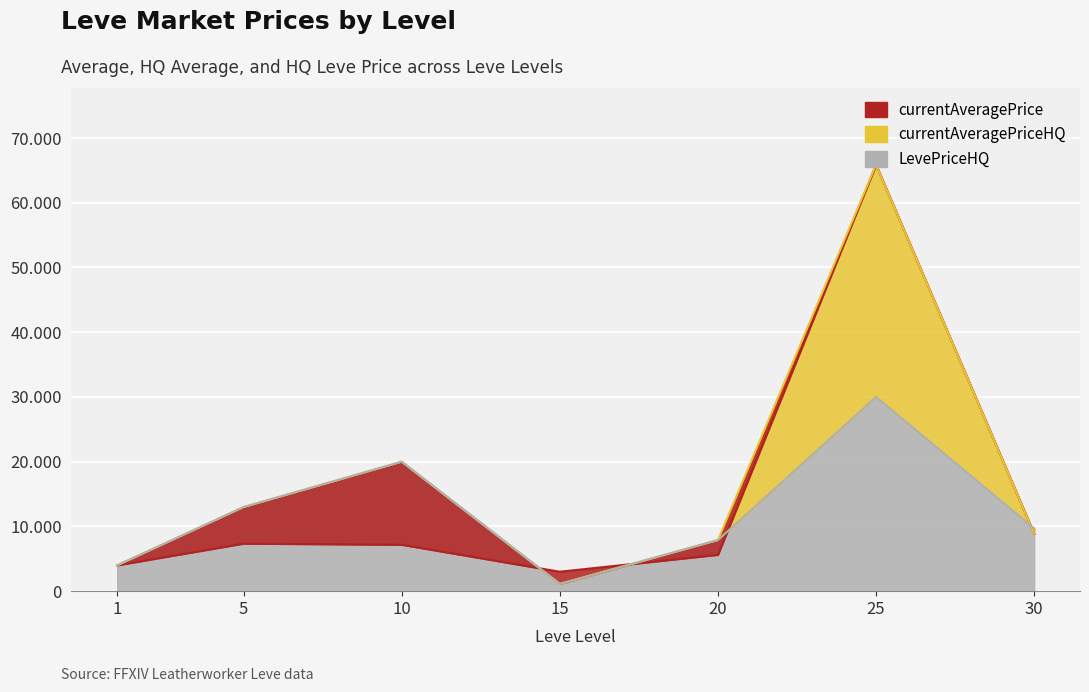

Which series changed the most between 10 and 15?

currentAveragePriceHQ